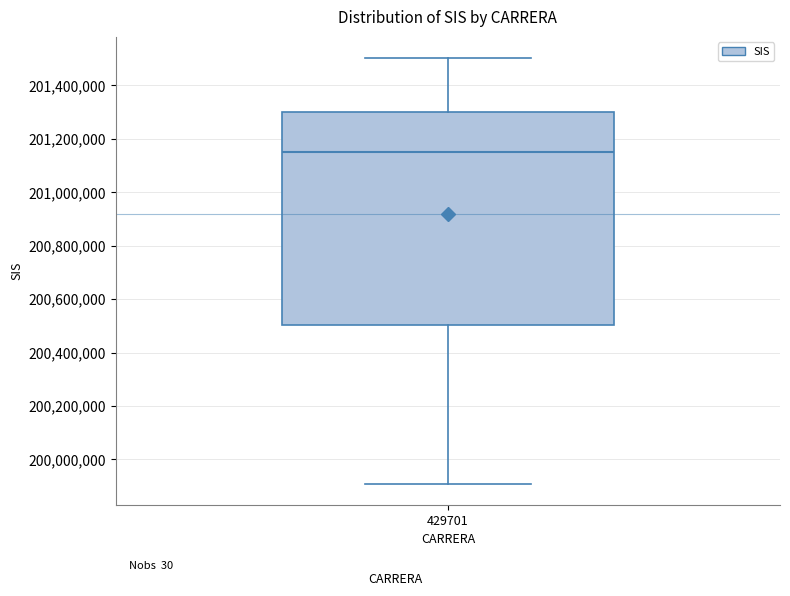

Transcribe this box plot: give where the median line is, the range the box spans, and where the two whiskers end, as read against the y-axis. The values are not printed on the chart, so give them approximately, as read against the axis.

median 201160000, box 200500000 to 201300000, whiskers 199900000 to 201500000